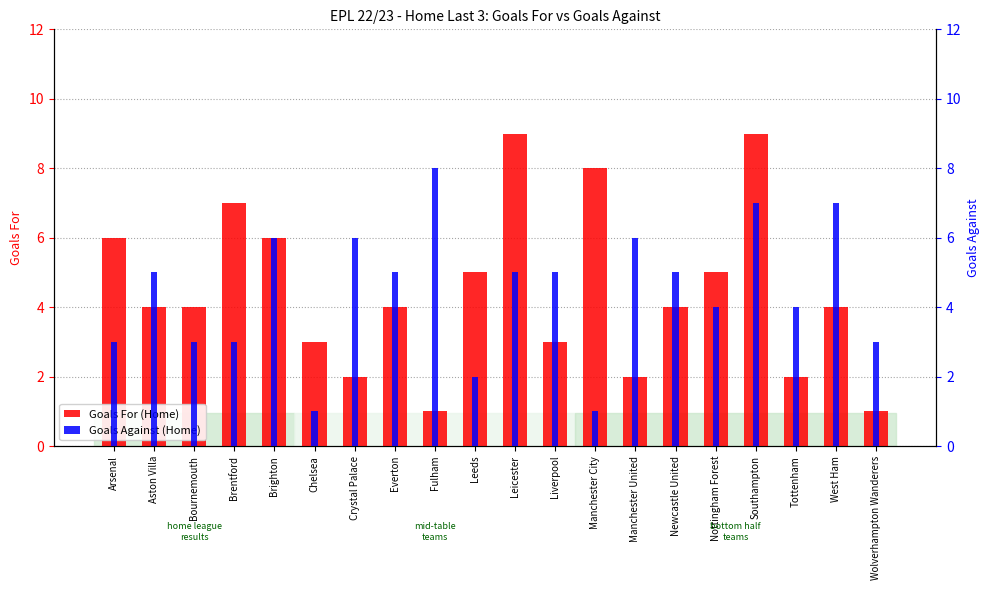

Is the value of Goals Against (Home) at Leicester greater than the value of Goals For (Home) at Crystal Palace?

Yes